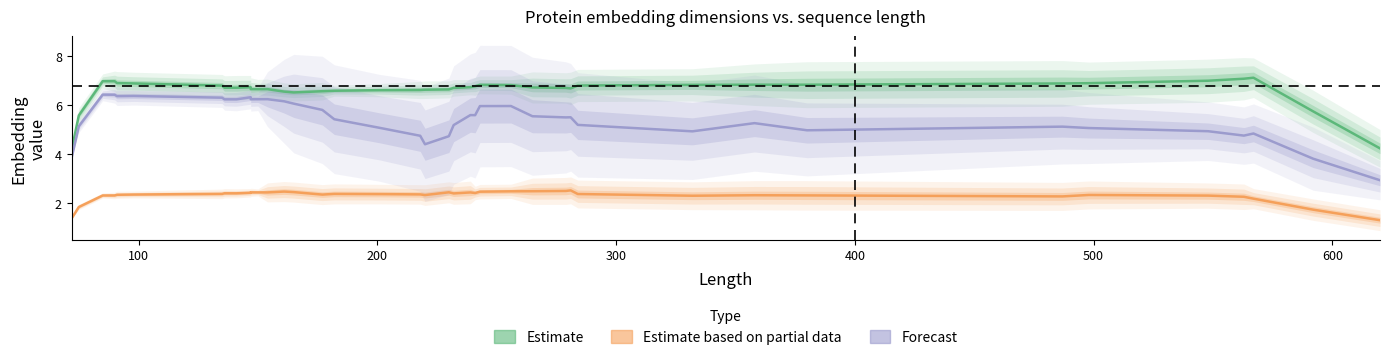

True or false: u3 (Forecast) and u1 (Estimate) intersect in this chart.

False